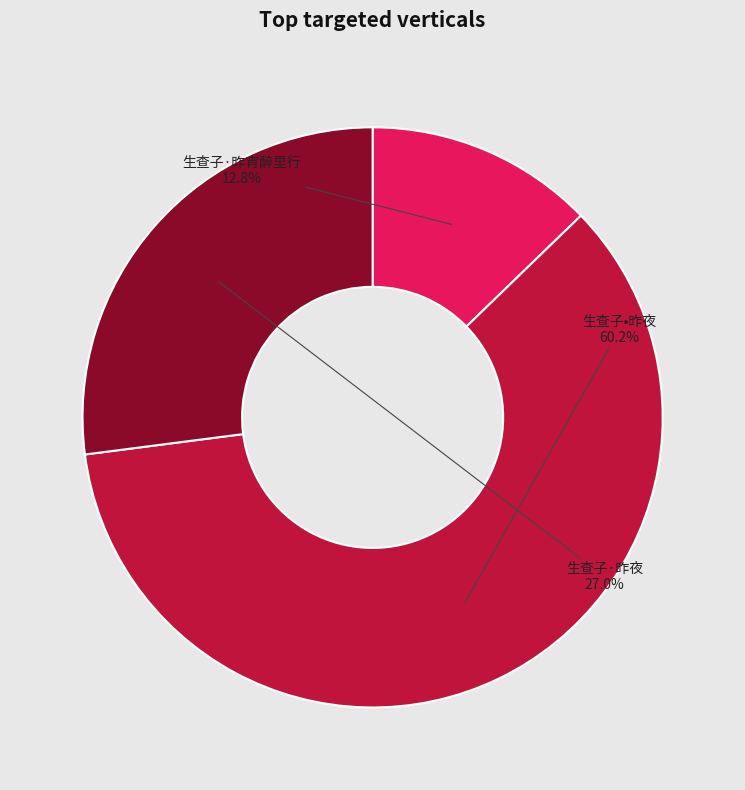

Which has a higher value, 生查子·昨宵醉里行 or 生查子·昨夜?

生查子·昨夜